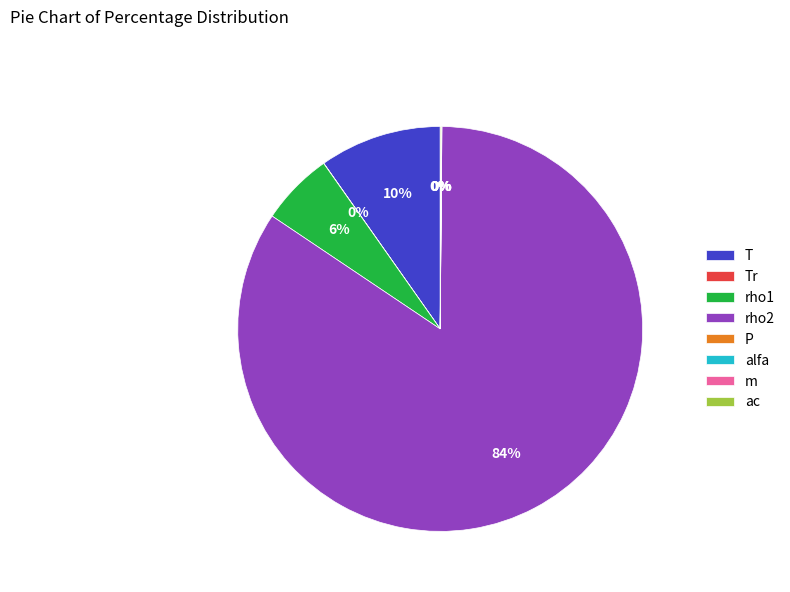

Which slice is the largest?

rho2